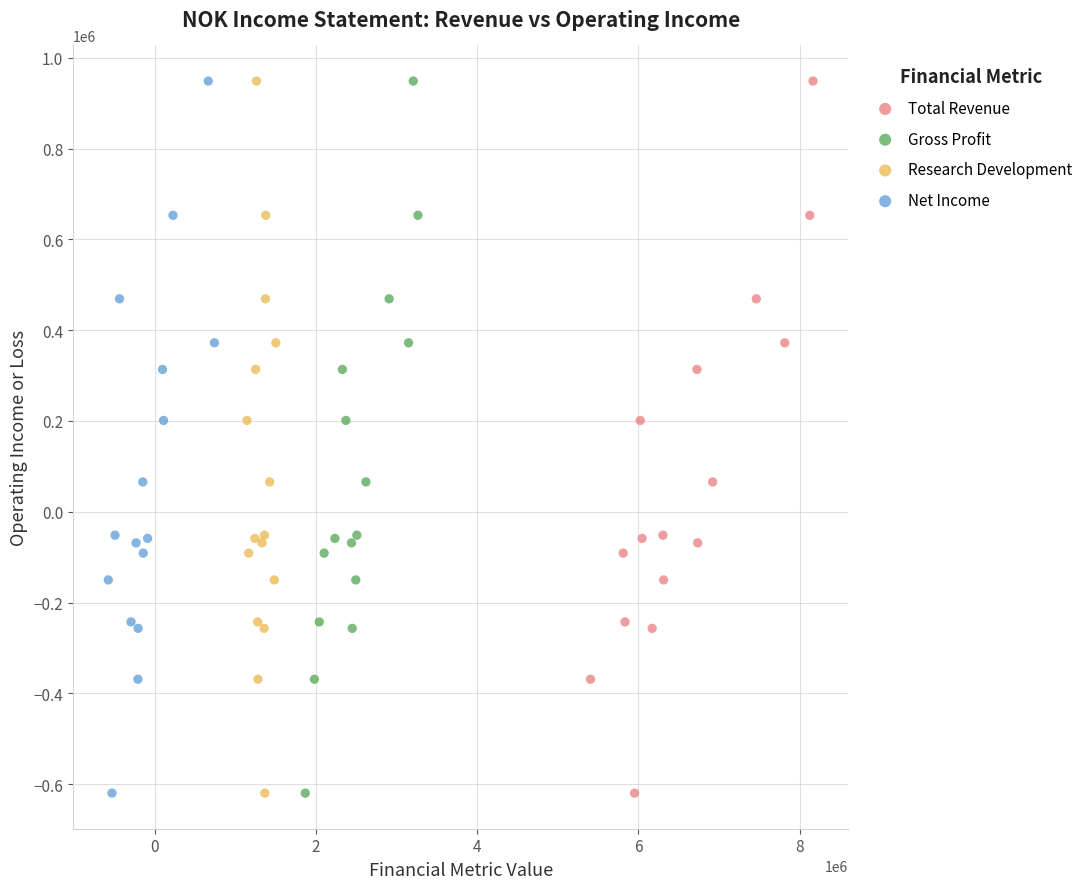

What are all the series names shown in the legend?

Total Revenue, Gross Profit, Research Development, Net Income